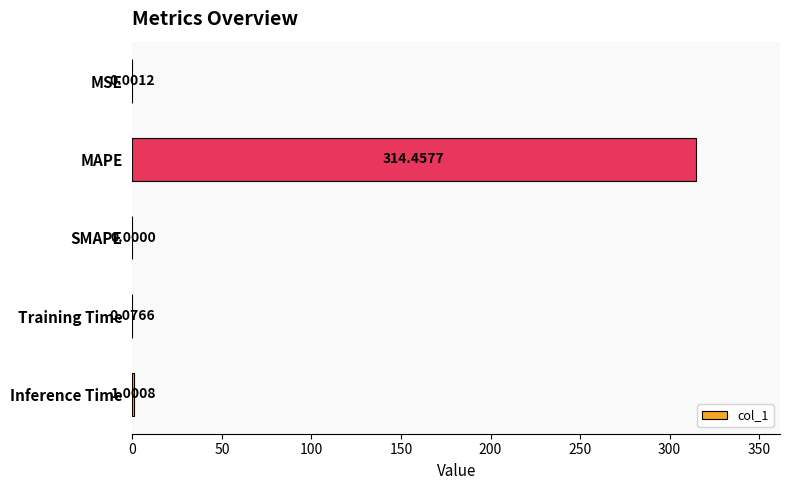

How many values exceed 0?

4